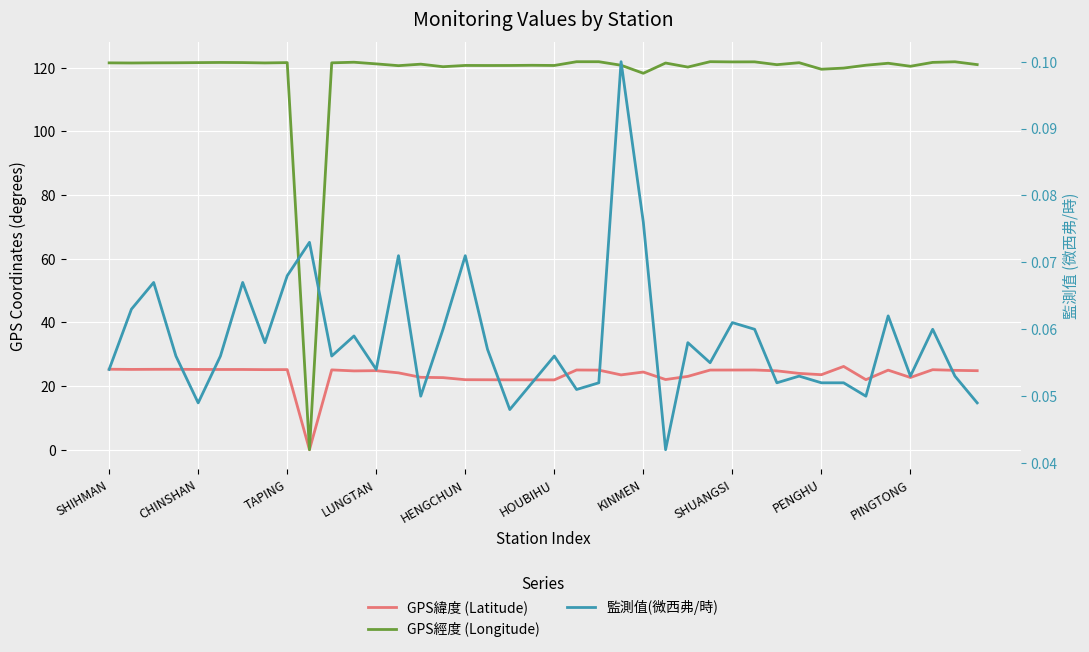

Is the value of GPS緯度 (Latitude) at 20 greater than the value of 監測值(微西弗/時) at SHUANGSI?

Yes